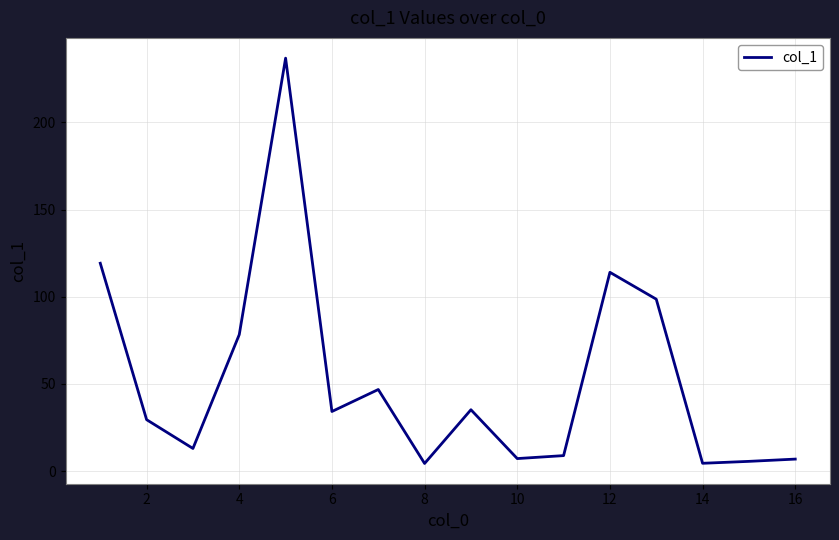

What is the difference between the maximum and minimum values?

232.4